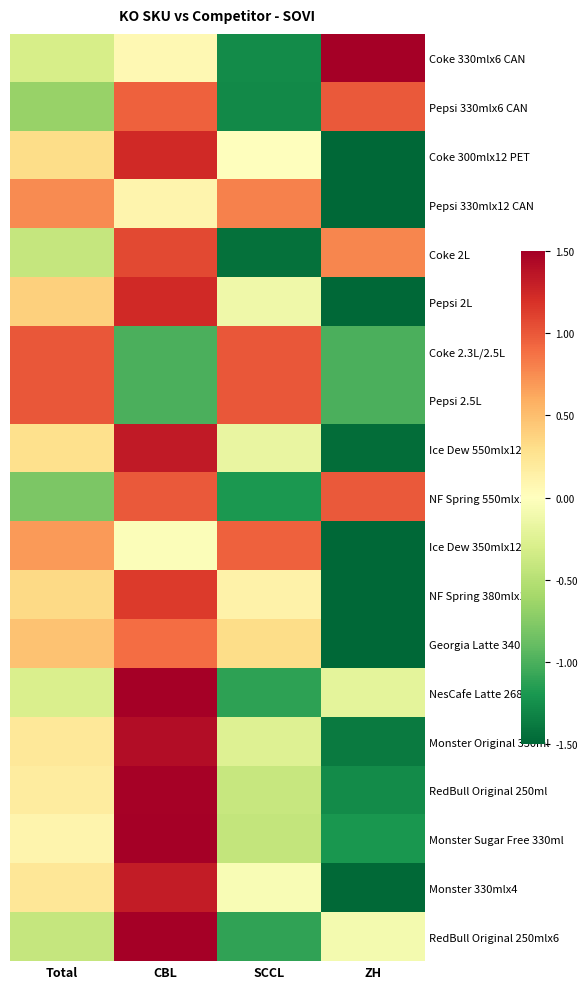

What is the difference between the highest and lowest values at ZH?

3.2